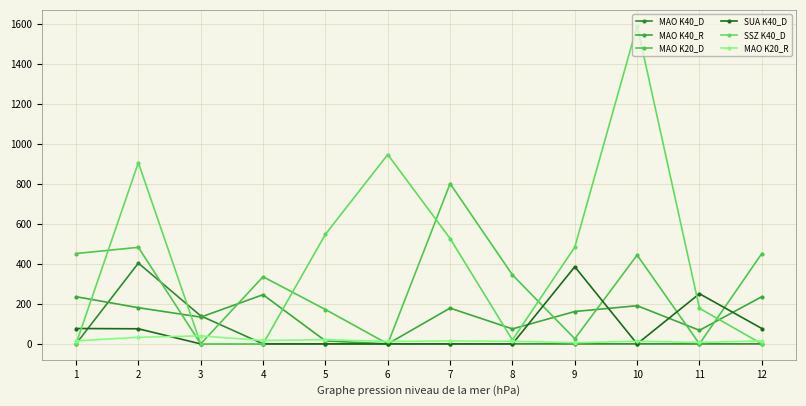

Reading left to right, what are all the values shown in this chart?

MAO K40_D: 1=0.0	2=404.0	3=140.2	4=0.0	5=0.0	6=0.0	7=0.0	8=0.0	9=0.0	10=0.0	11=0.0	12=0.0
MAO K40_R: 1=236.0	2=181.0	3=134.0	4=246.0	5=15.0	6=0.0	7=179.0	8=75.0	9=162.0	10=191.0	11=68.0	12=236.0
MAO K20_D: 1=452.0	2=483.0	3=0.0	4=335.8	5=172.0	6=0.0	7=801.7	8=345.2	9=25.7	10=444.3	11=0.0	12=452.0
SUA K40_D: 1=77.0	2=75.5	3=0.0	4=0.0	5=0.0	6=0.0	7=0.0	8=0.0	9=386.0	10=0.0	11=251.0	12=77.0
SSZ K40_D: 1=0.0	2=906.3	3=0.0	4=0.0	5=548.0	6=947.0	7=527.0	8=19.7	9=484.0	10=1591.0	11=178.0	12=0.0
MAO K20_R: 1=15.0	2=33.0	3=40.0	4=17.0	5=21.0	6=12.0	7=15.0	8=13.0	9=6.0	10=13.0	11=7.0	12=15.0